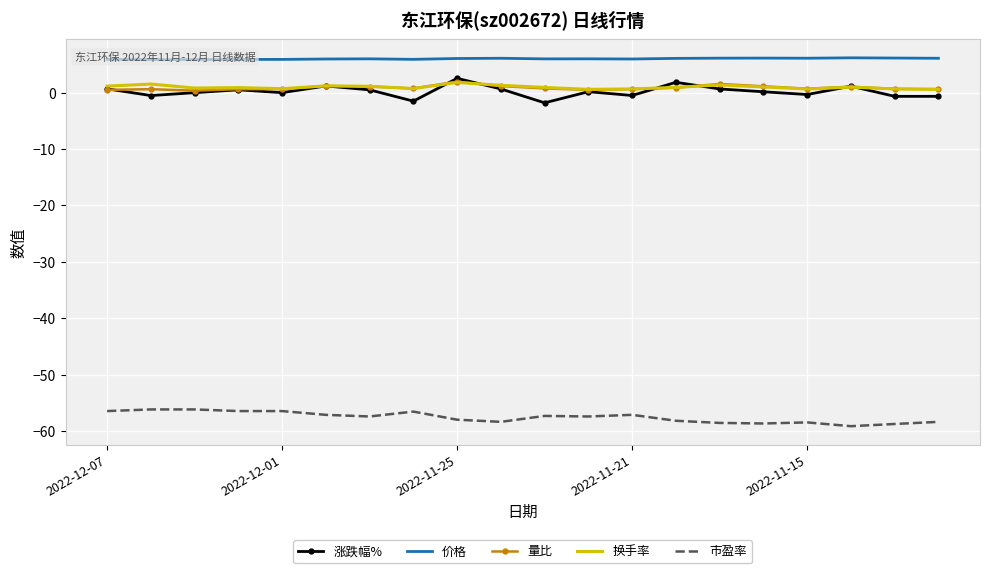

What value does the 量比 series have at 2022-11-21?

0.6